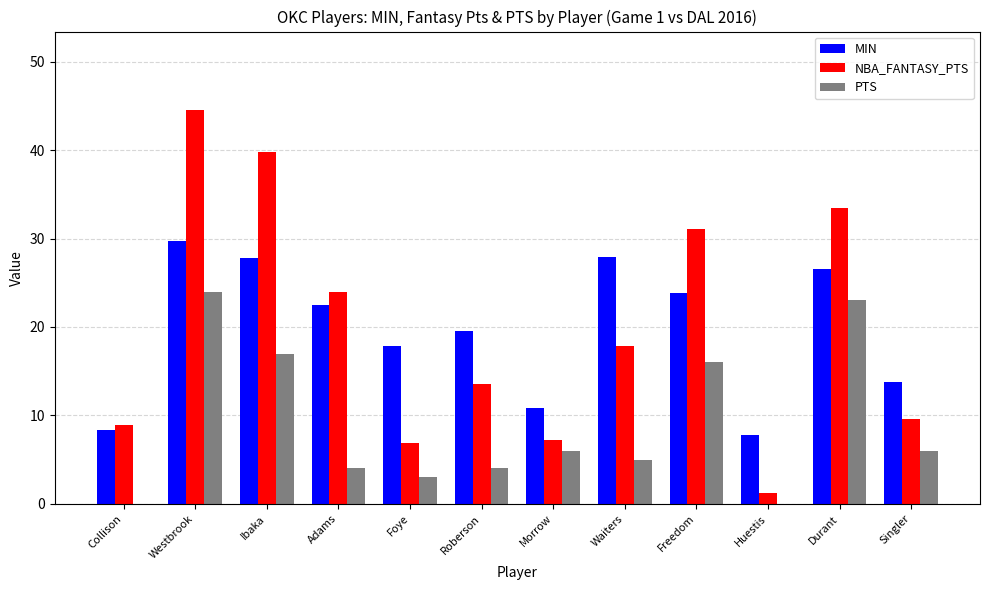

Which category has the highest value in the PTS series?

Westbrook